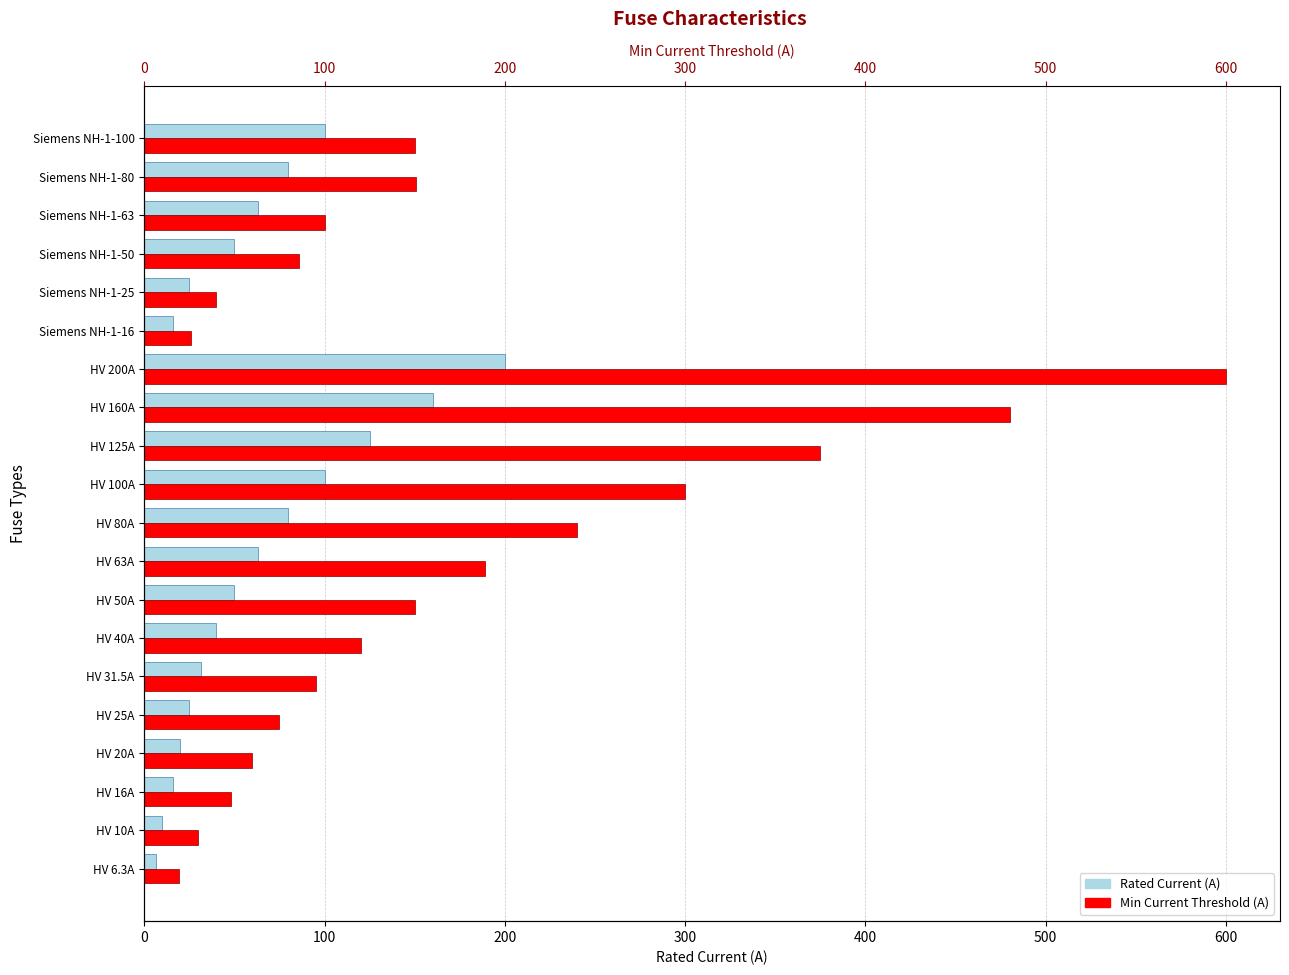

What are all the series names shown in the legend?

Rated Current (A), Min Current Threshold (A)